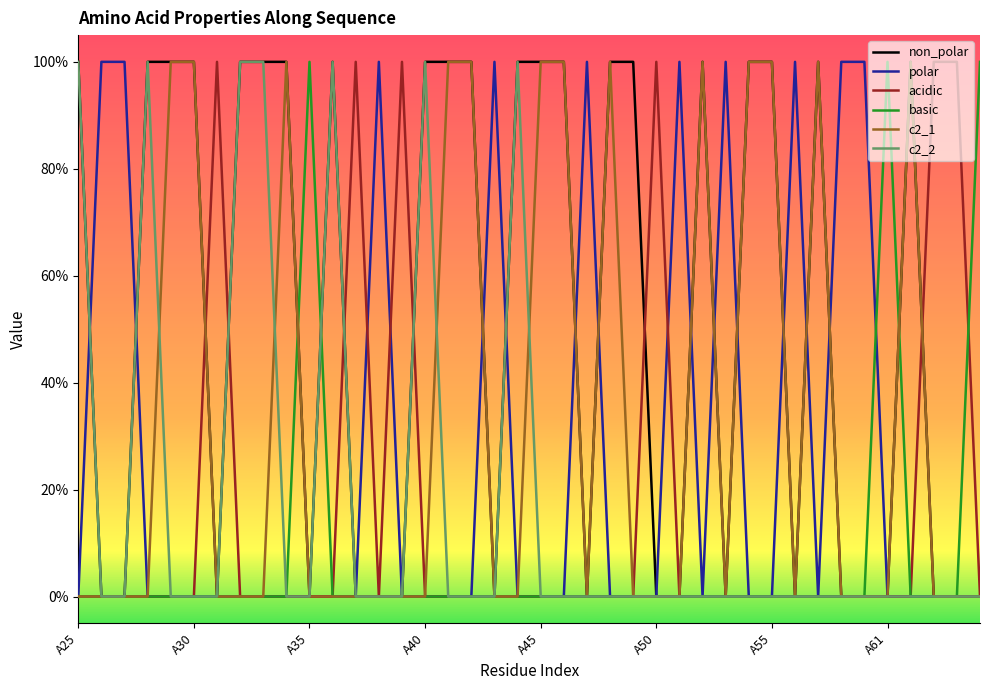

Does the chart display data point markers on the line(s)?

No